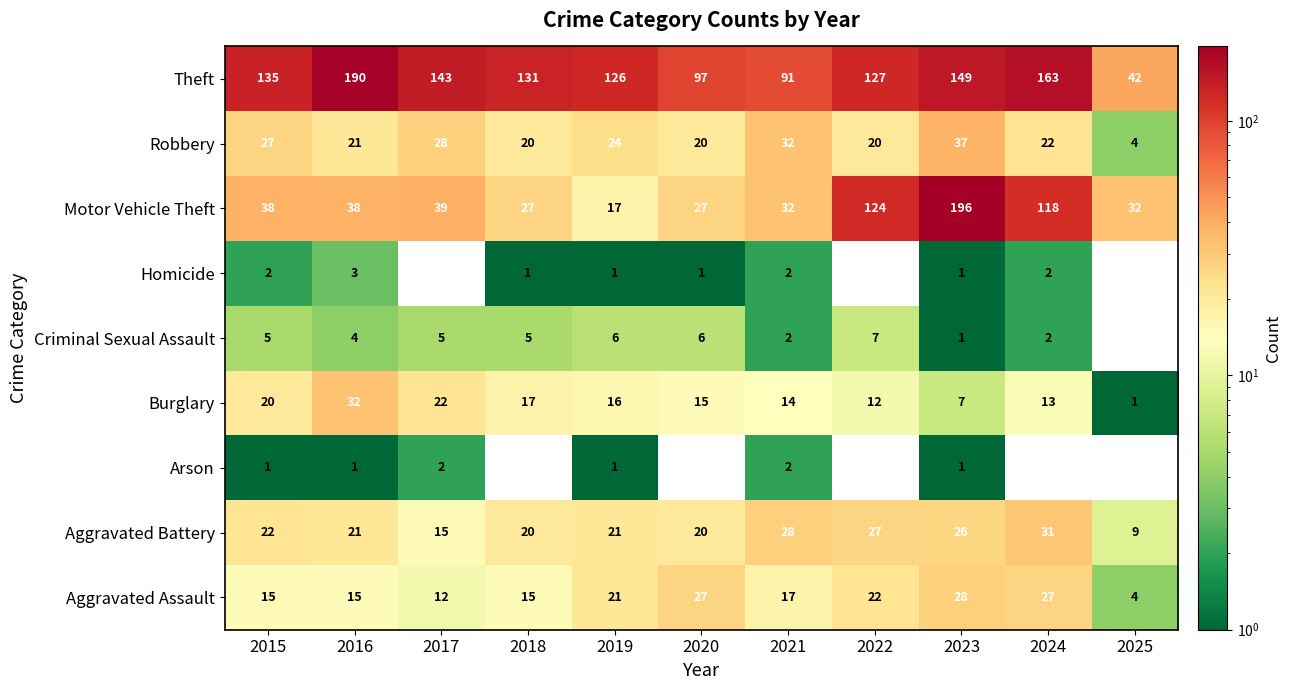

Which has a higher value, 2016 or 2019?

2019